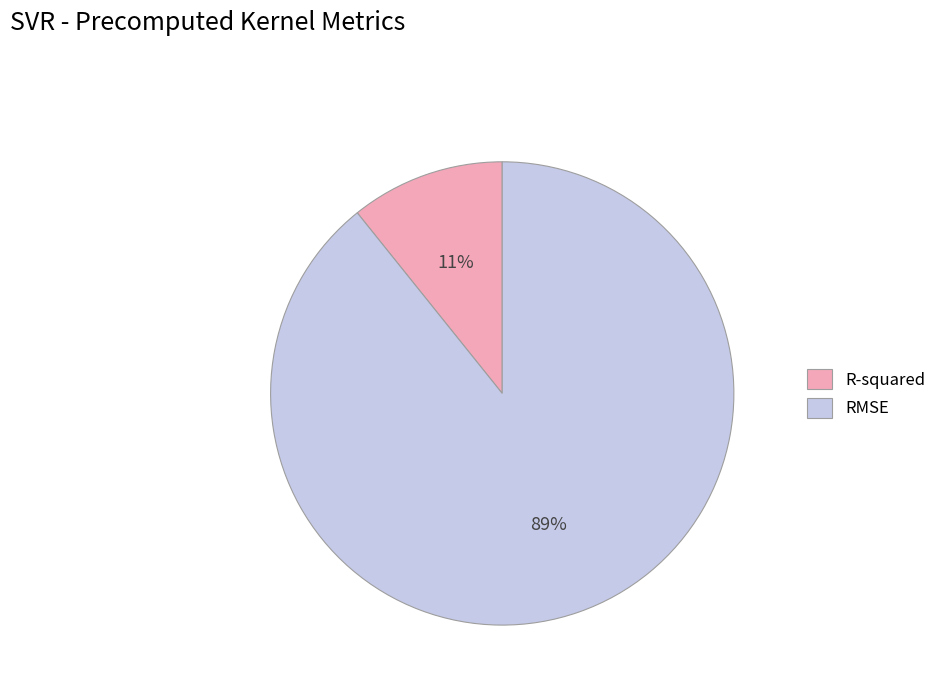

Is there any slice that represents more than half of the pie?

Yes